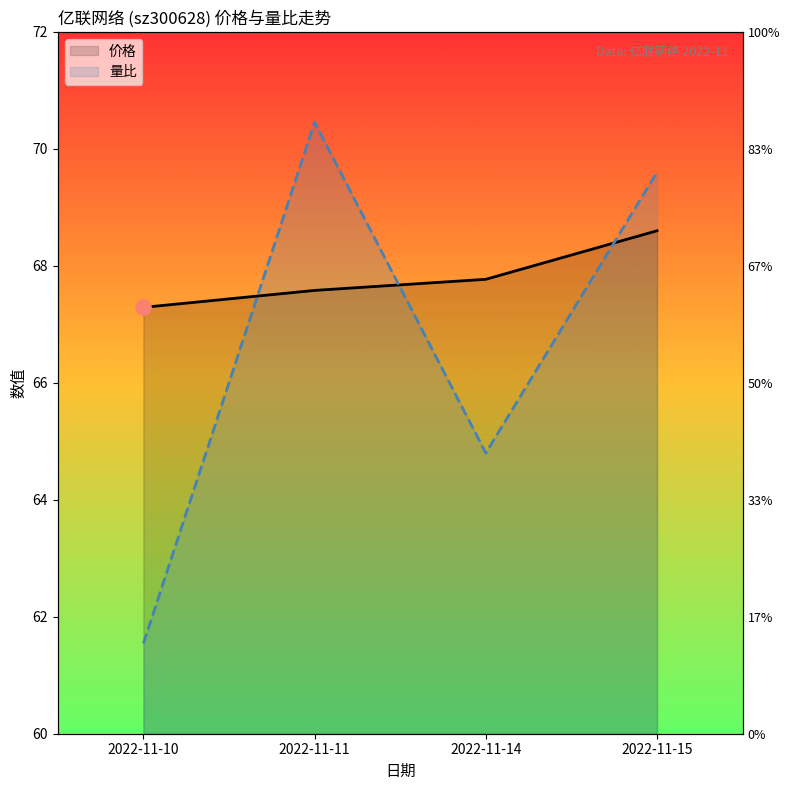

Which series has the largest total across all categories?

价格